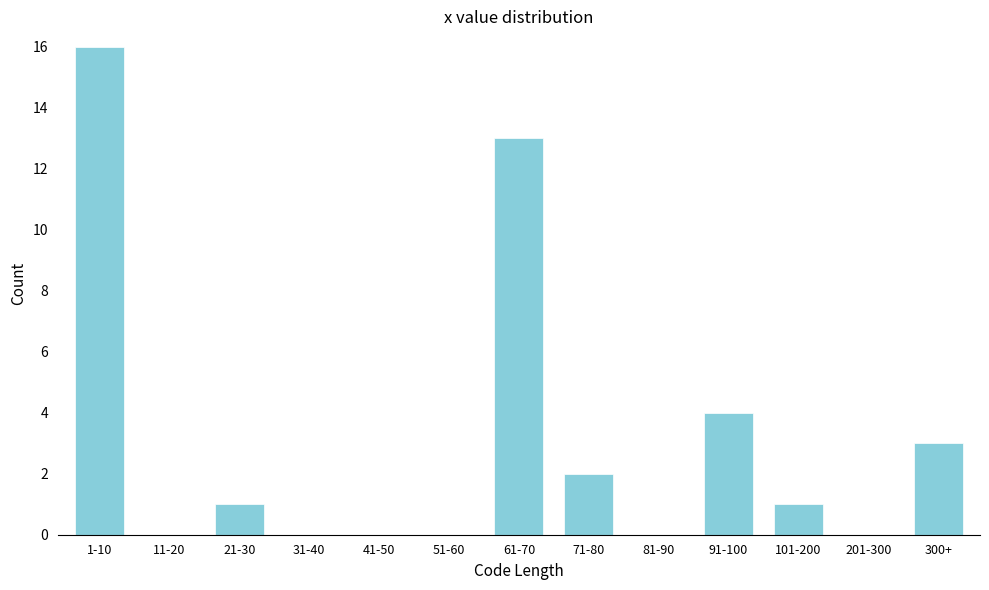

Reading left to right, what are all the values shown in this chart?

1-10=16	11-20=0	21-30=1	31-40=0	41-50=0	51-60=0	61-70=13	71-80=2	81-90=0	91-100=4	101-200=1	201-300=0	300+=3